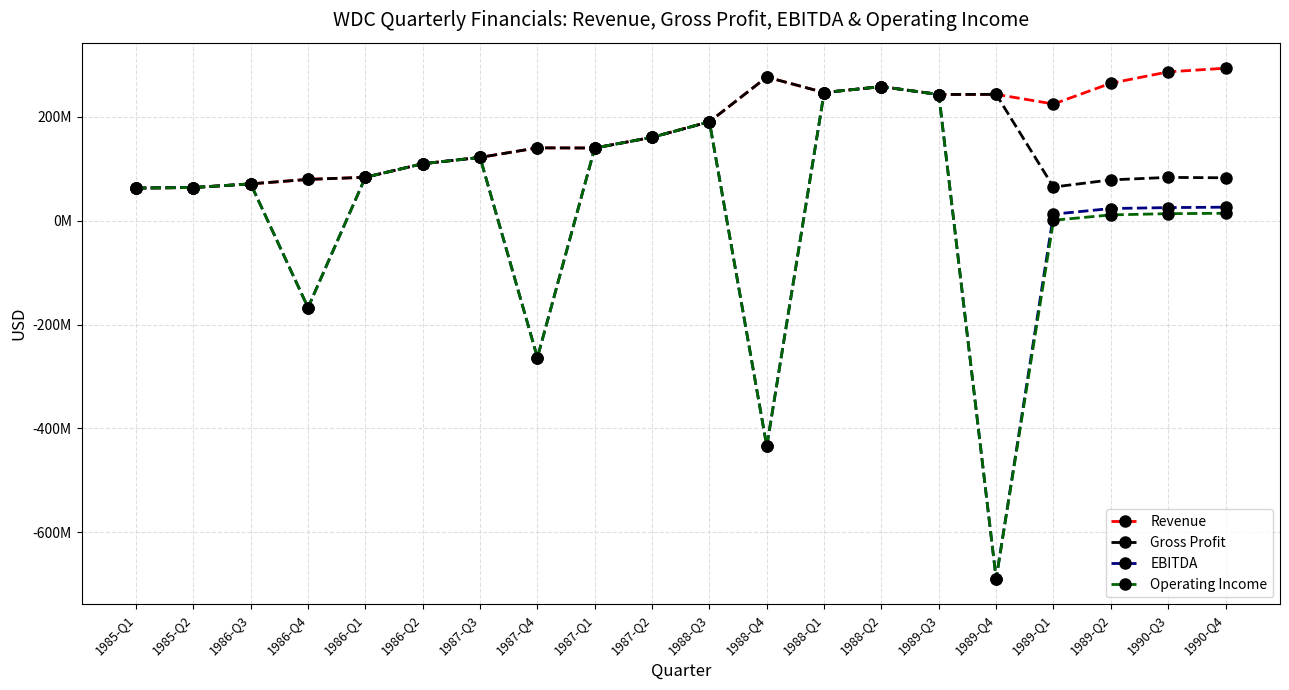

At which category does EBITDA reach its first local peak?

1986-Q3